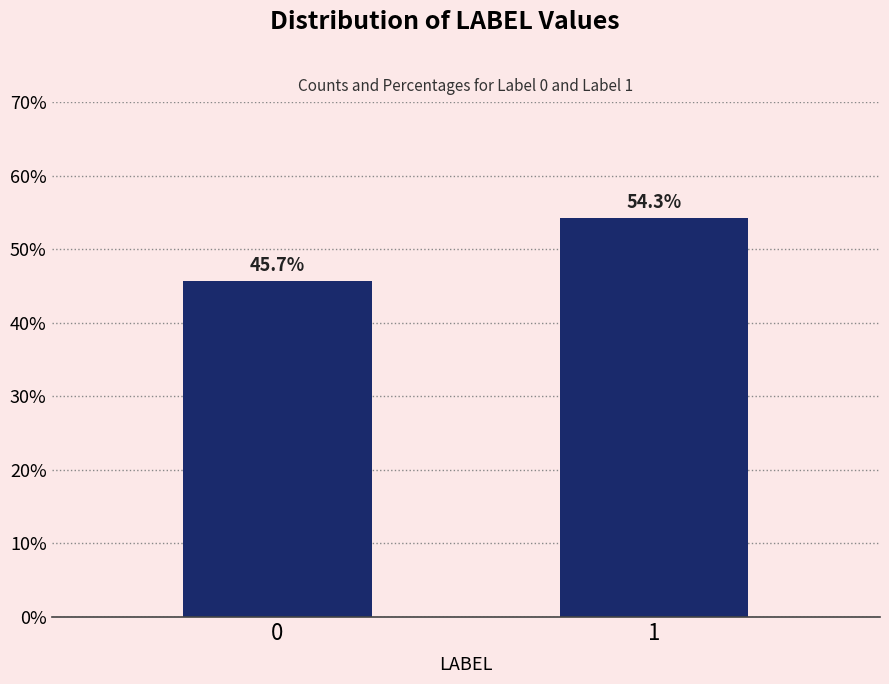

Reading left to right, list all the values displayed in this chart.

0=45.7	1=54.3